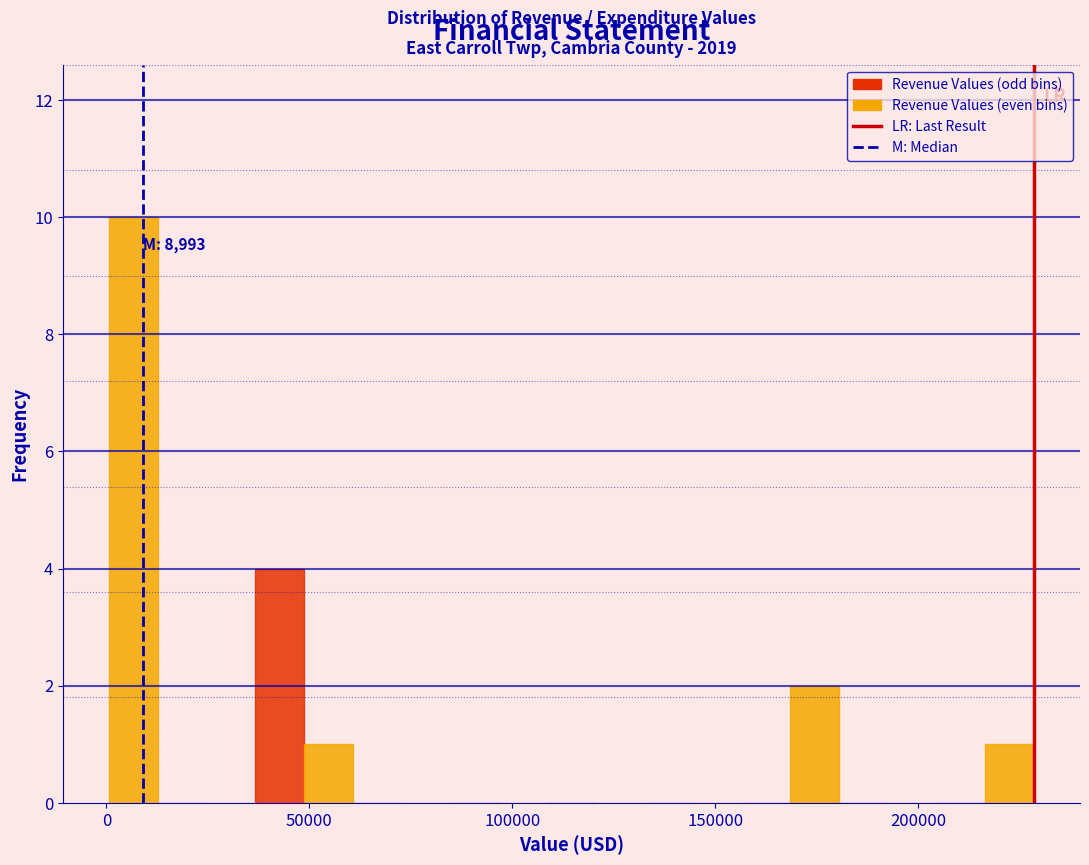

Read against the x-axis, roughly where is the centre of the tallest bar?

5000